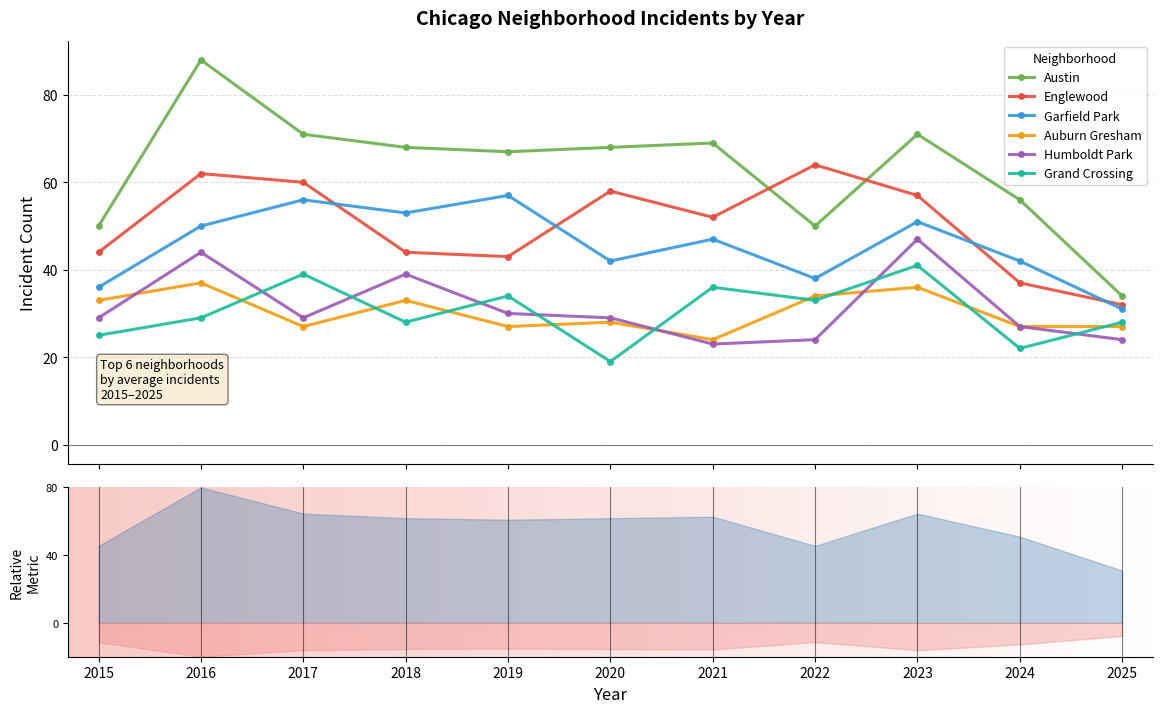

What is the difference between the Garfield Park values at 2022 and 2023?

13